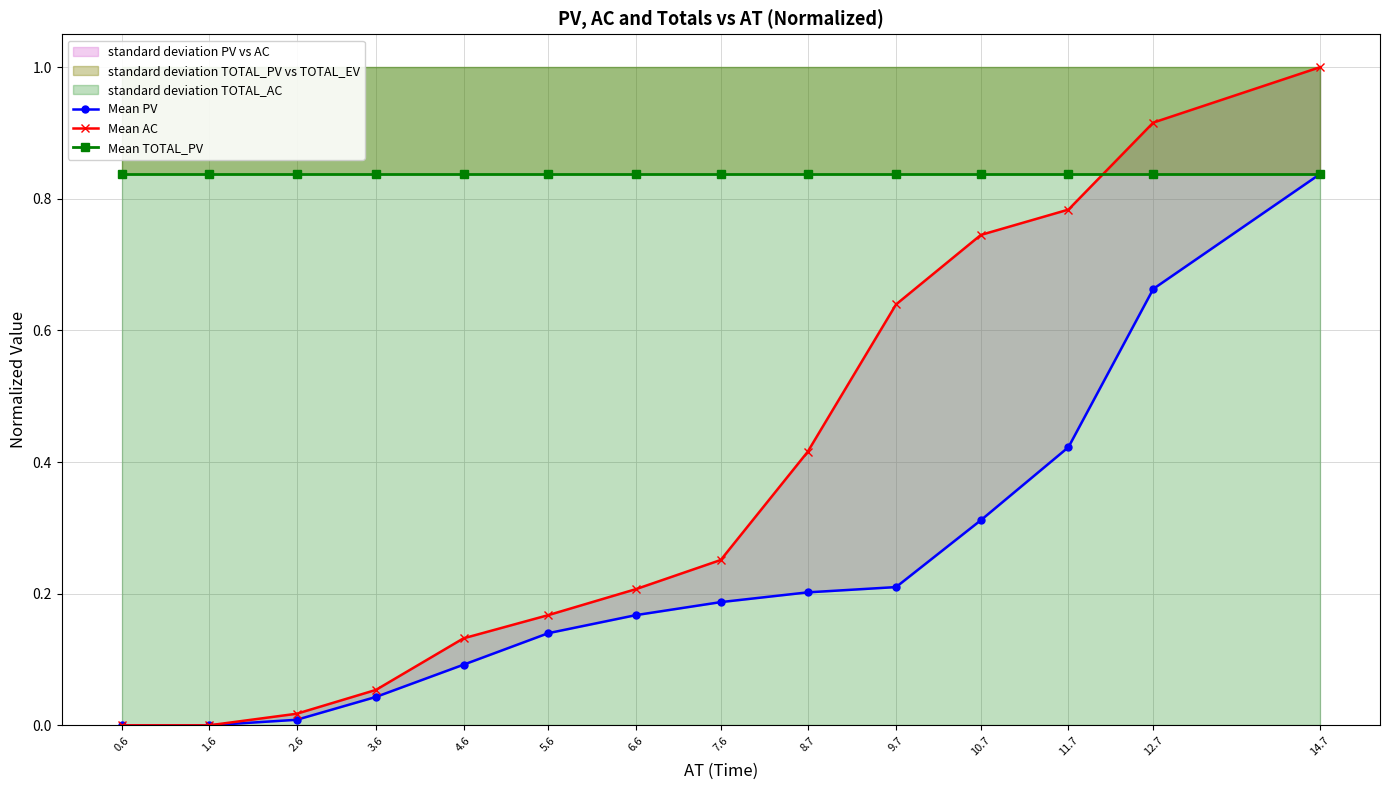

What is the label of the 10th point from the left?

9.7